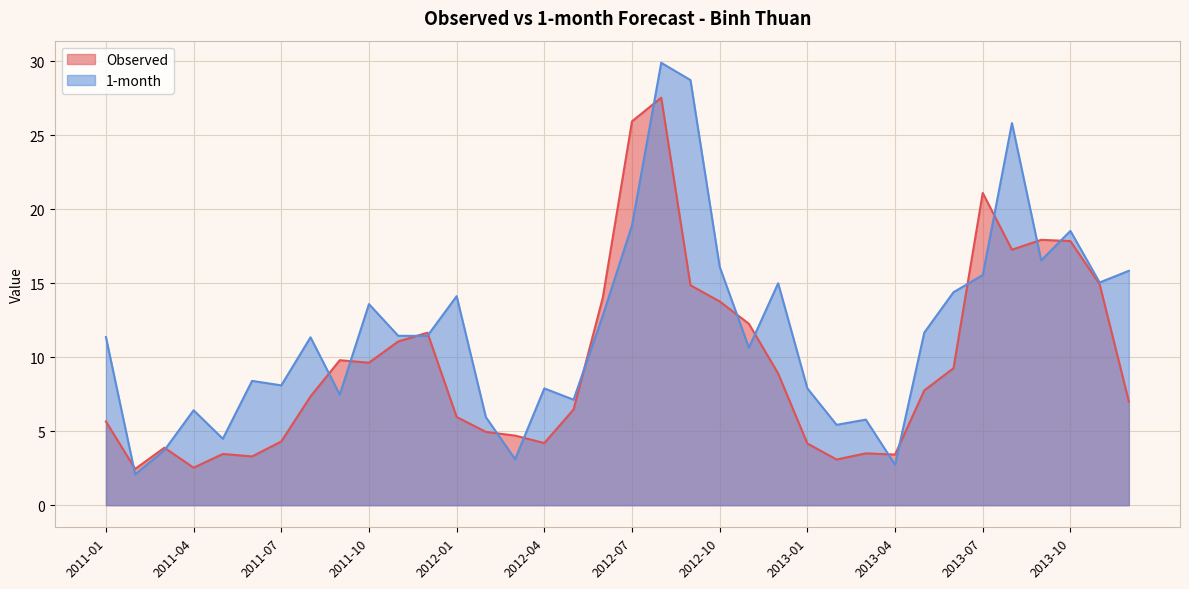

Is it true that 1-month equals 15.2 at 2013-05?

False